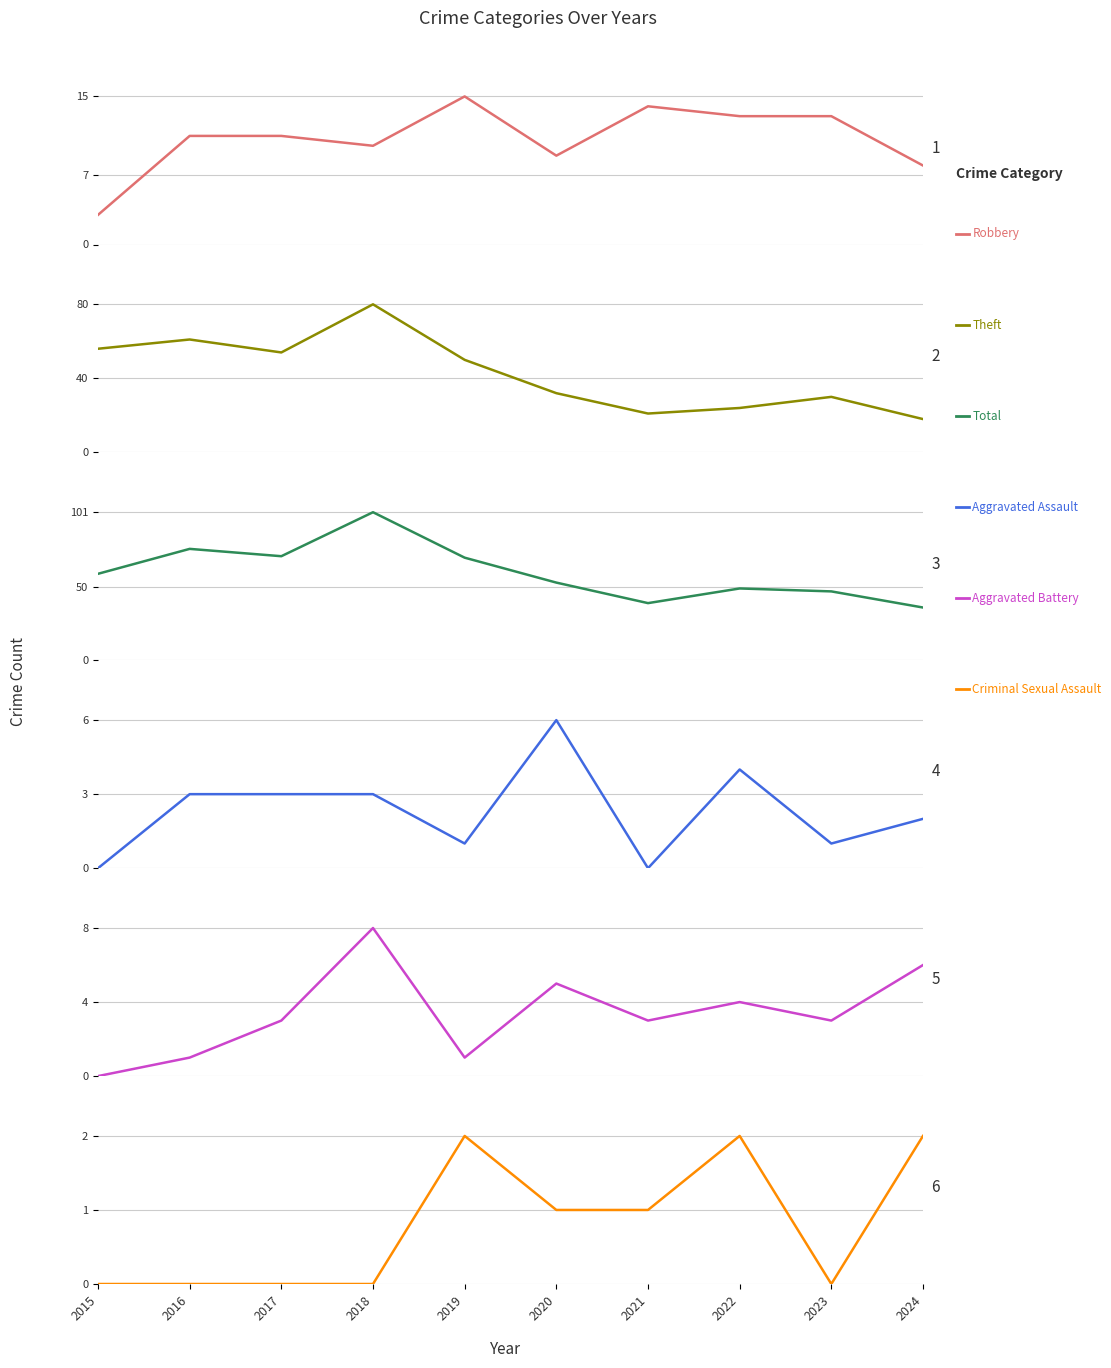

True or false: Aggravated Battery has a value of 3 at 2017.

True